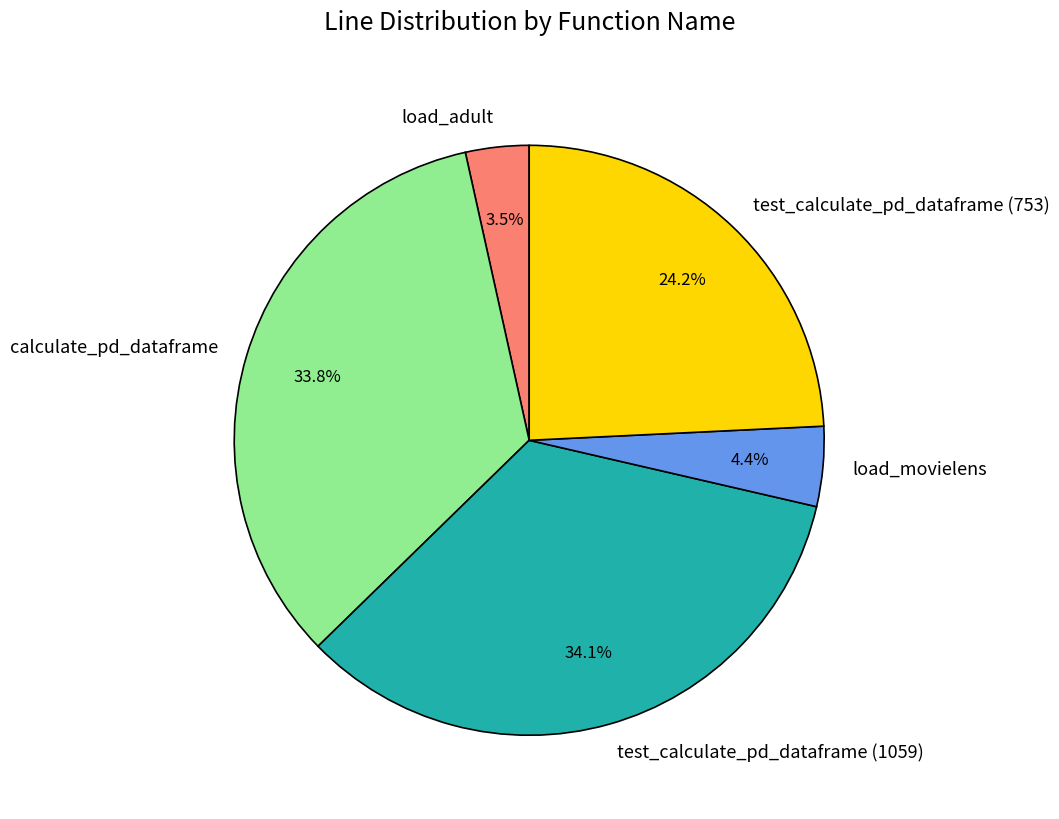

Is calculate_pd_dataframe the majority of the pie?

No